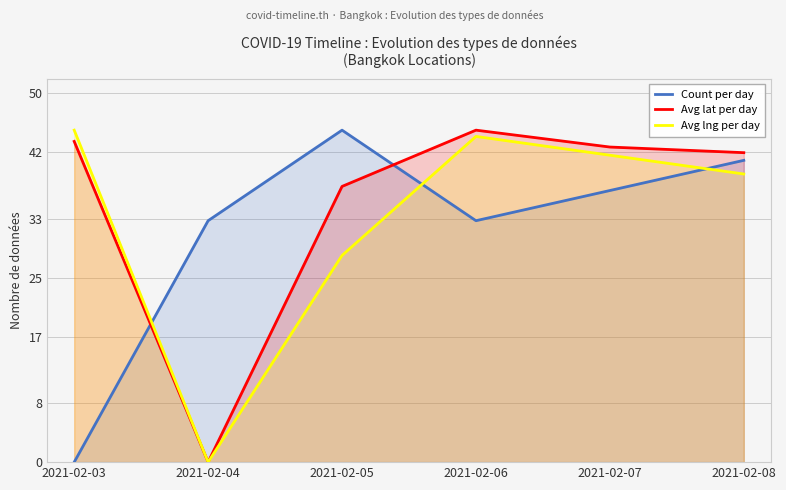

Reading left to right, extract all data points from this chart.

Count per day: 2021-02-03=0.0	2021-02-04=32.7	2021-02-05=45.0	2021-02-06=32.7	2021-02-07=36.8	2021-02-08=40.9
Avg lat per day: 2021-02-03=43.5	2021-02-04=0.0	2021-02-05=37.4	2021-02-06=45.0	2021-02-07=42.7	2021-02-08=41.9
Avg lng per day: 2021-02-03=45.0	2021-02-04=0.0	2021-02-05=28.0	2021-02-06=44.2	2021-02-07=41.6	2021-02-08=39.1